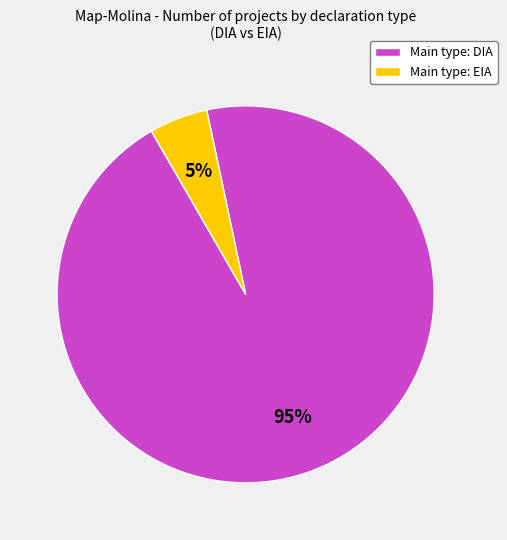

How many segments does this pie chart have?

2